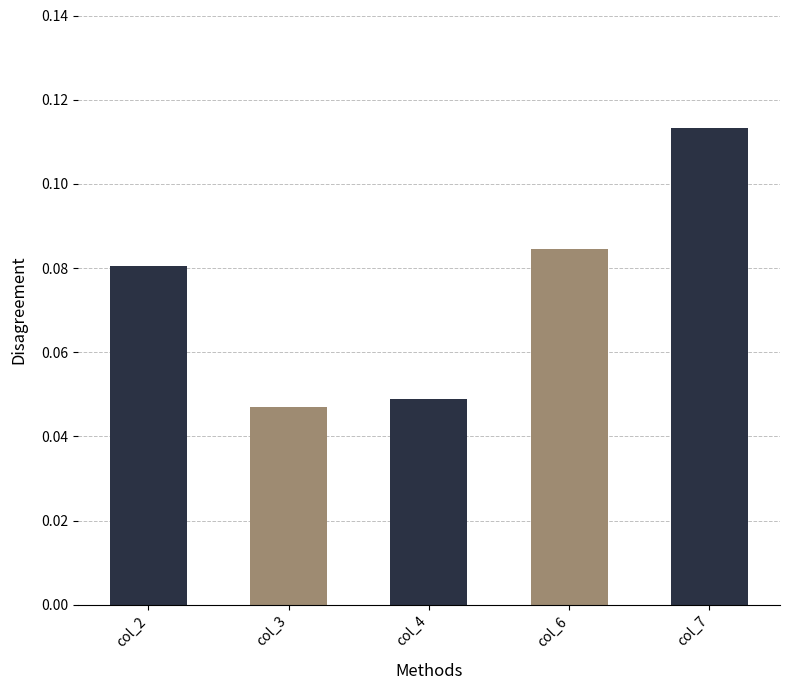

Count the values in the range 0 to 1.

5